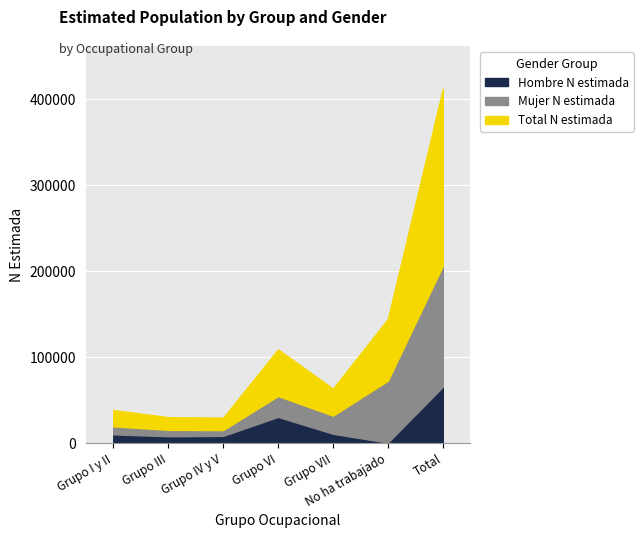

Which series has the largest total across all categories?

Total N estimada